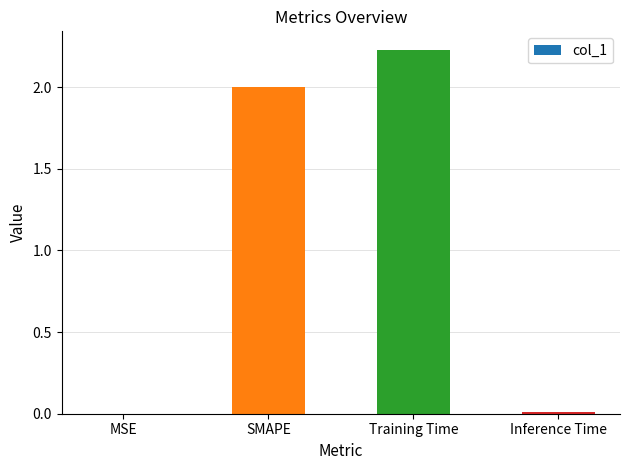

Which has a higher value, SMAPE or MSE?

SMAPE